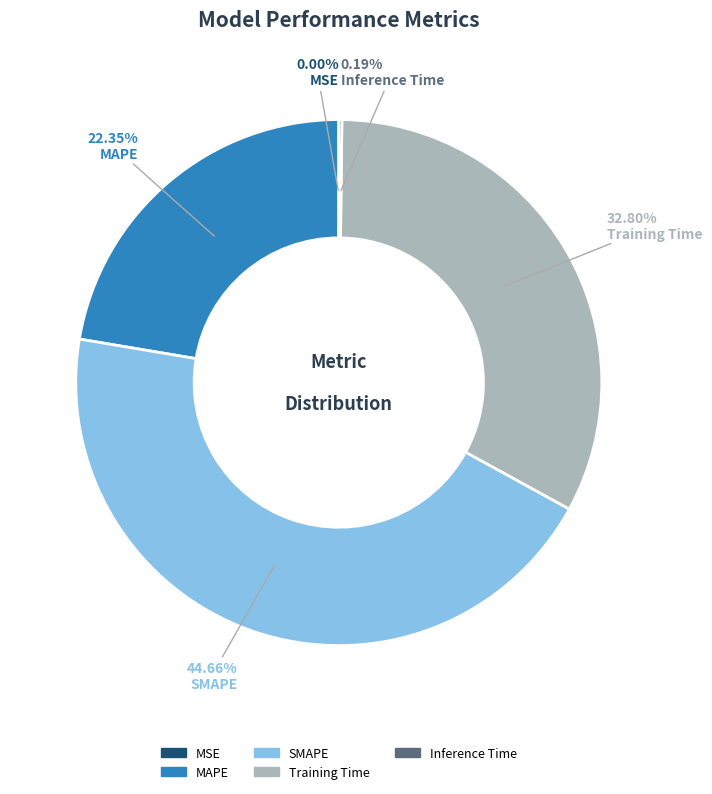

To the nearest percent, what percentage of the pie is MAPE?

22%